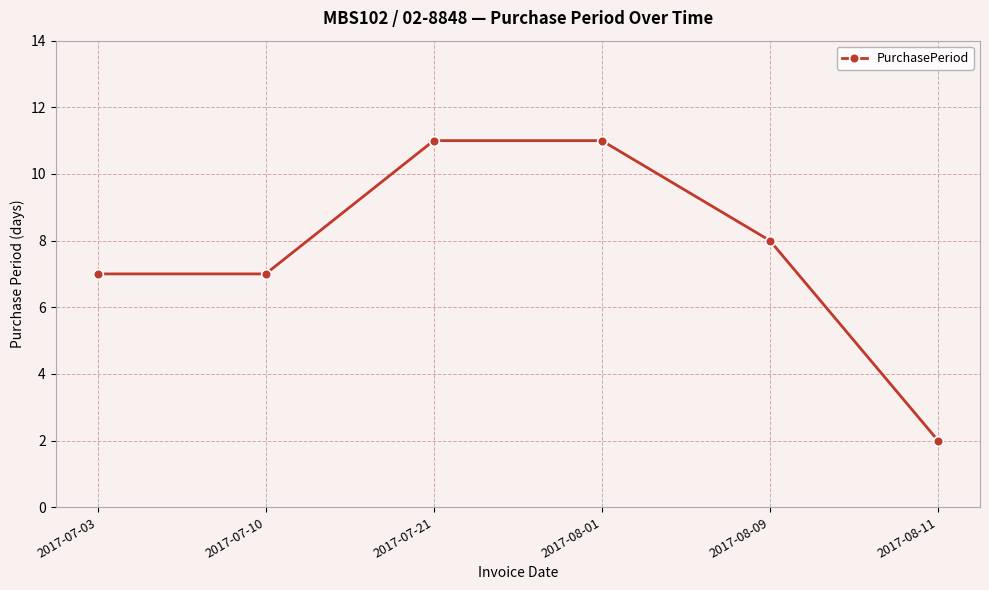

Is it true that the value at 2017-07-03 is 7?

True